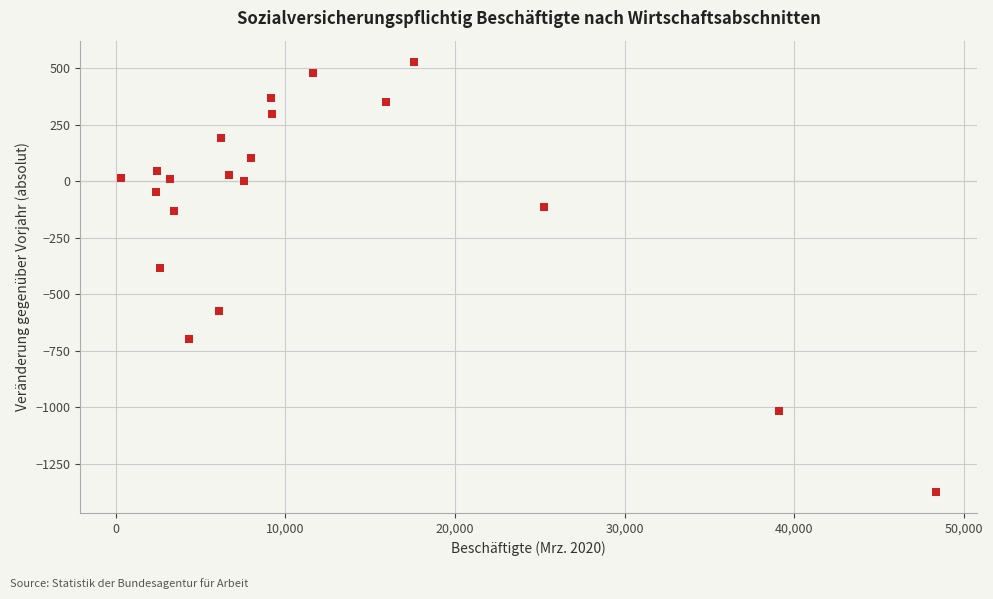

What Y value in the scatter plot is closest to -422?

-383